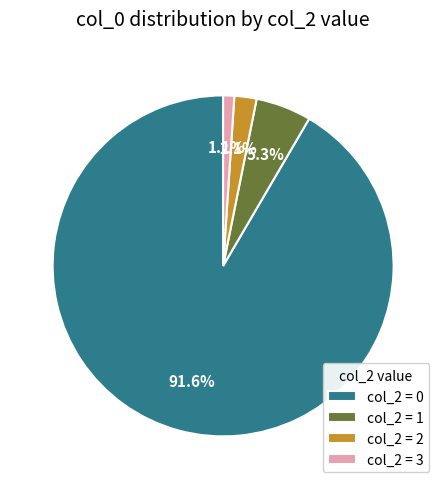

How many segments does this pie chart have?

4